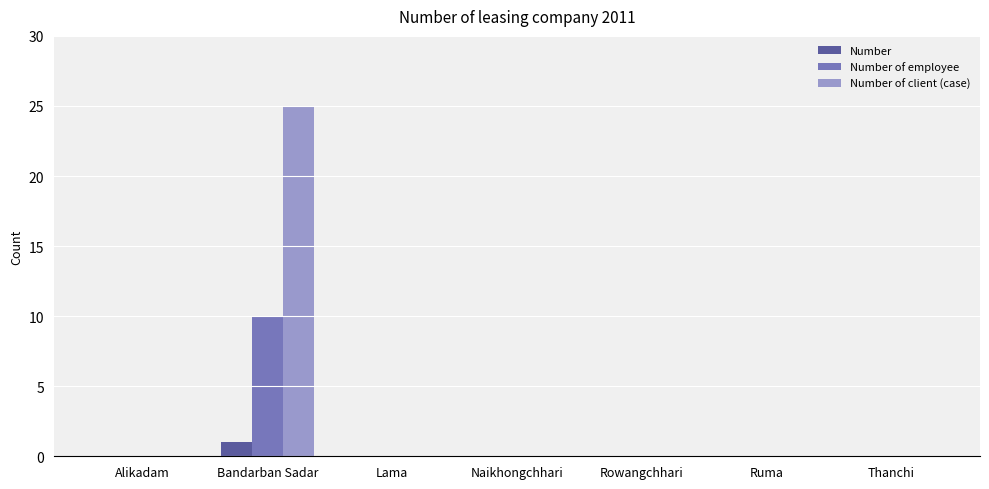

What are all the series names shown in the legend?

Number, Number of employee, Number of client (case)